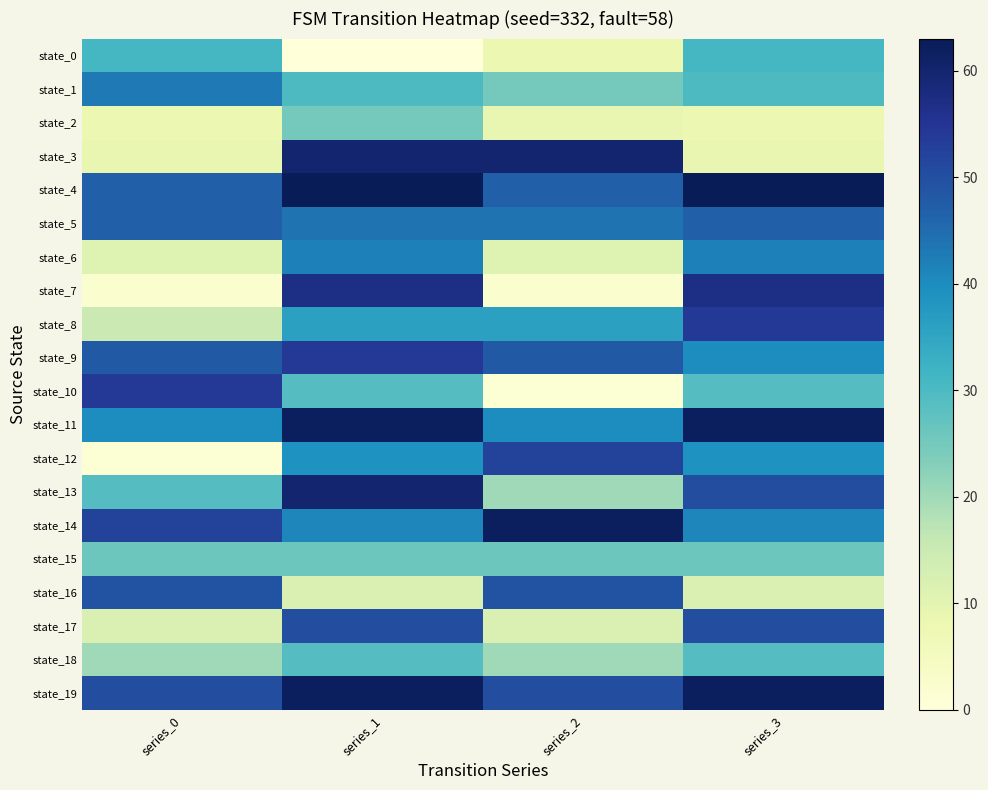

Which series changed the most between series_0 and series_2?

state_10